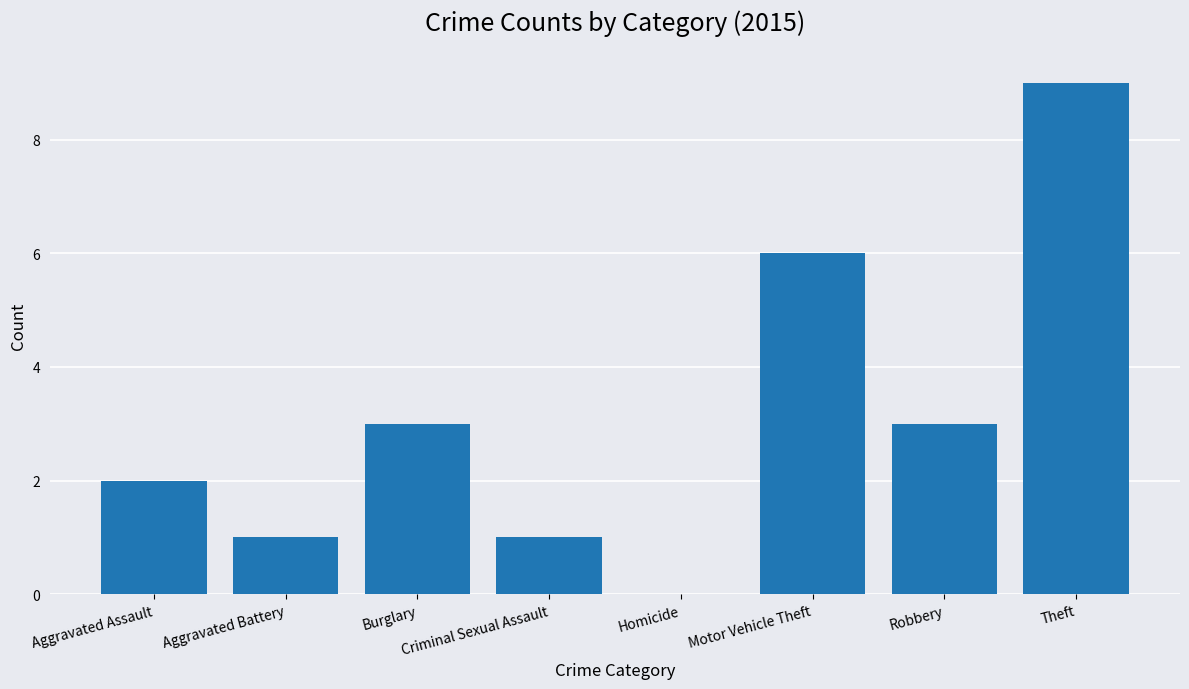

The chart shows a value of 2 at Aggravated Assault. True or false?

True